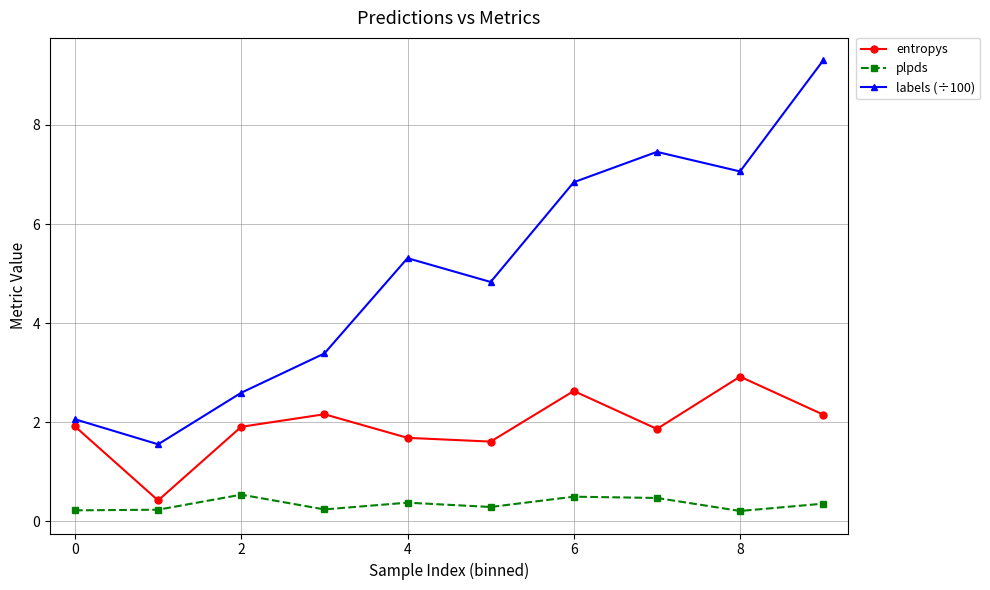

What is the maximum value shown in the chart?

9.3